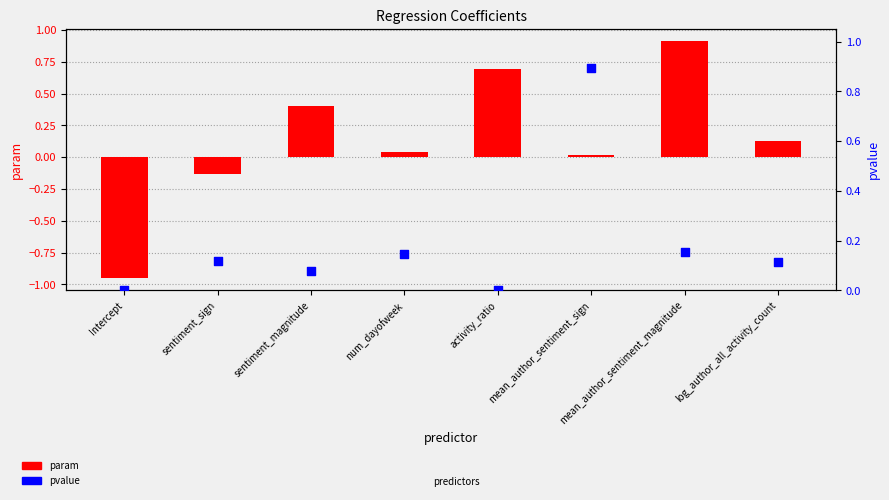

At which category is the sum across all series the highest?

mean_author_sentiment_magnitude